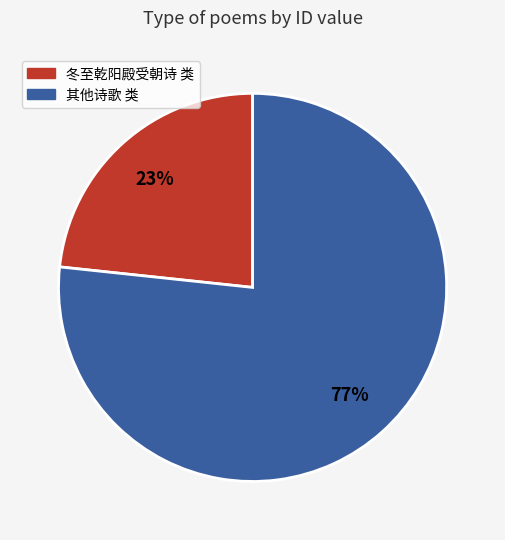

The 冬至乾阳殿受朝诗 类 slice represents 36% of the pie. True or false?

False